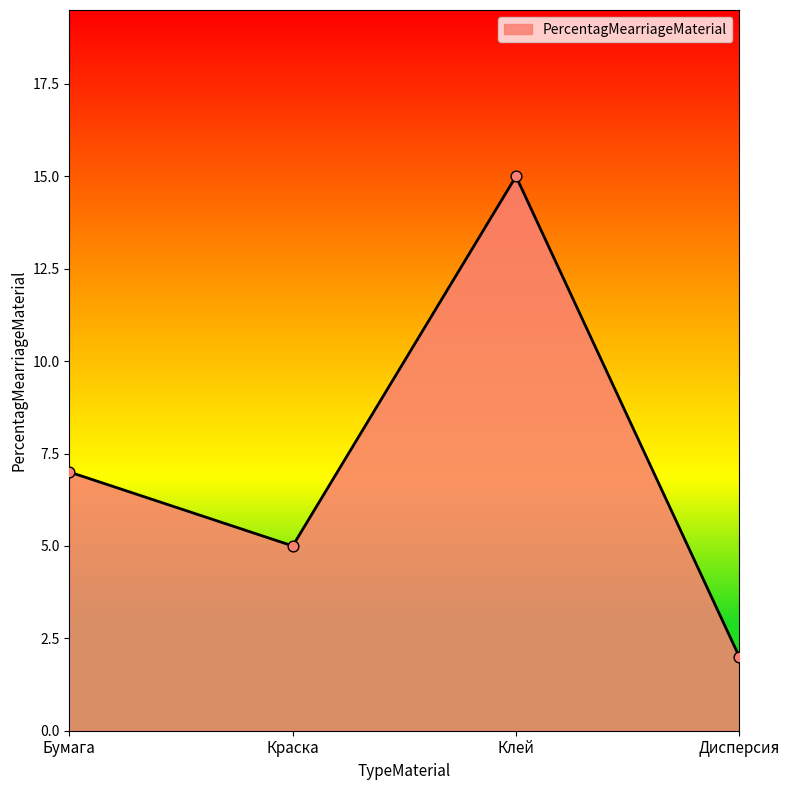

Which has a higher value, Краска or Бумага?

Бумага